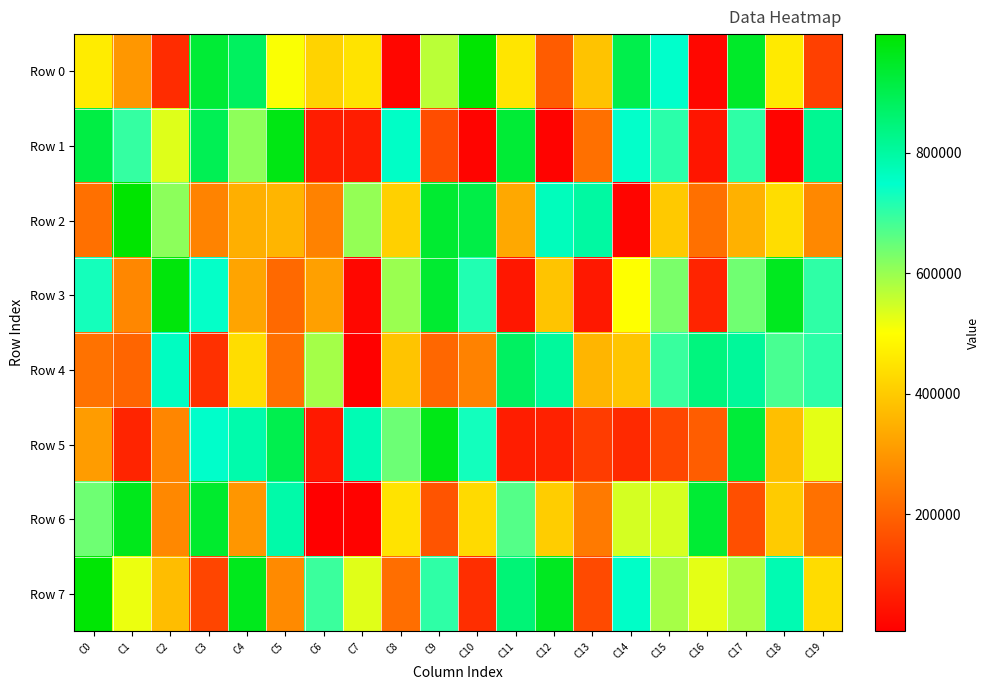

How many categories are shown in the chart?

20